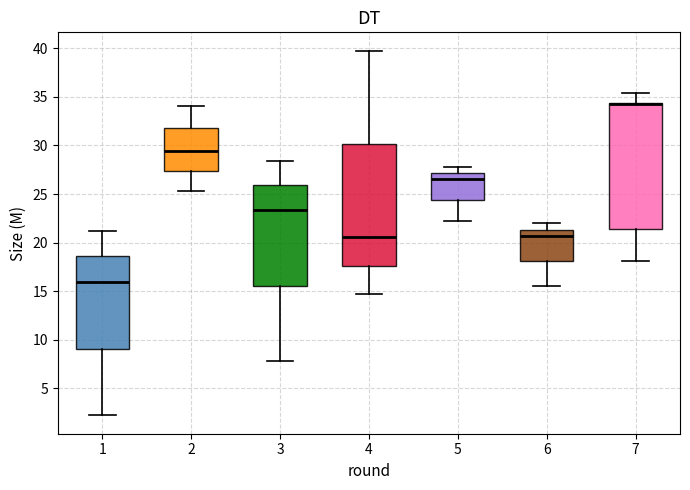

Reading left to right, read every box against the y-axis: the position of its median line, the range the box covers, and the ends of its whiskers. The values are not printed on the chart, so give them approximately, as read against the axis.

1: median 16.0, box 9.0 to 18.5, whiskers 2.0 to 21.0
2: median 29.5, box 27.5 to 32.0, whiskers 25.5 to 34.0
3: median 23.5, box 15.5 to 26.0, whiskers 8.0 to 28.5
4: median 20.5, box 17.5 to 30.0, whiskers 14.5 to 40.0
5: median 26.5, box 24.5 to 27.0, whiskers 22.0 to 28.0
6: median 20.5, box 18.0 to 21.5, whiskers 15.5 to 22.0
7: median 34.5 (drawn on the box's upper edge), box 21.5 to 34.5, whiskers 18.0 to 35.5